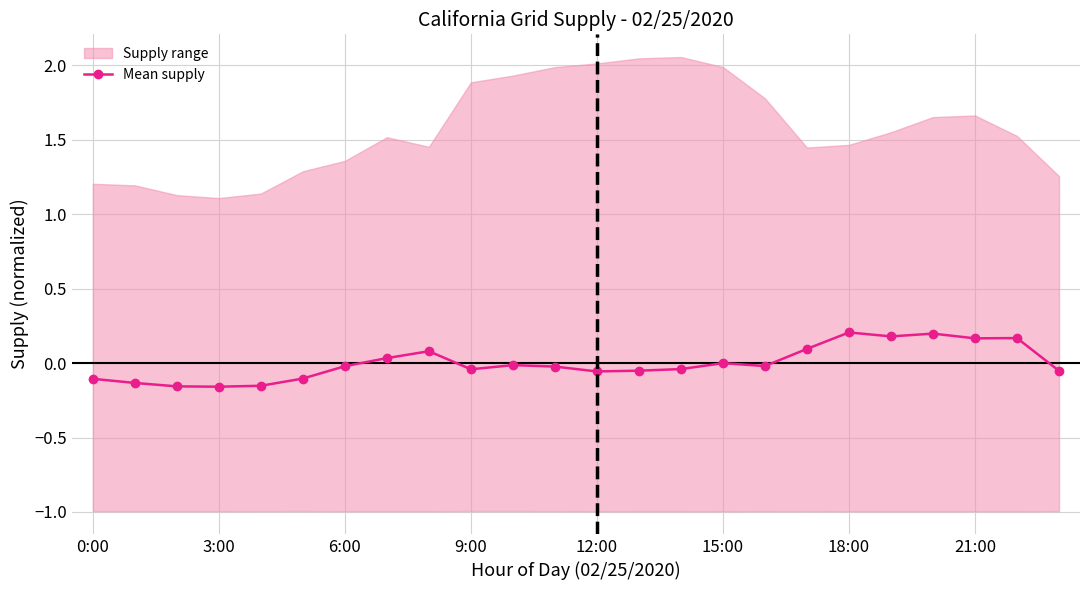

The Mean supply series shows -0.3 at 3:00. True or false?

False